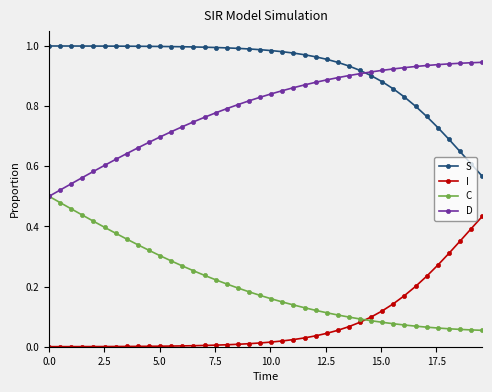

List the series in order of their overall mean, lowest first.

I, C, D, S